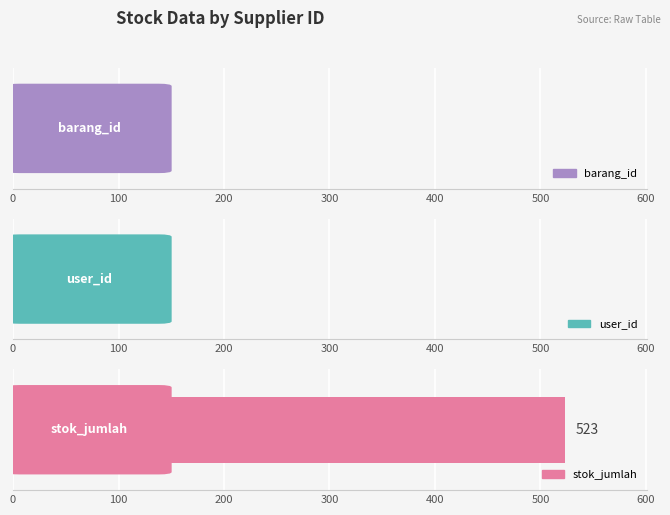

What is the greatest value displayed?

523